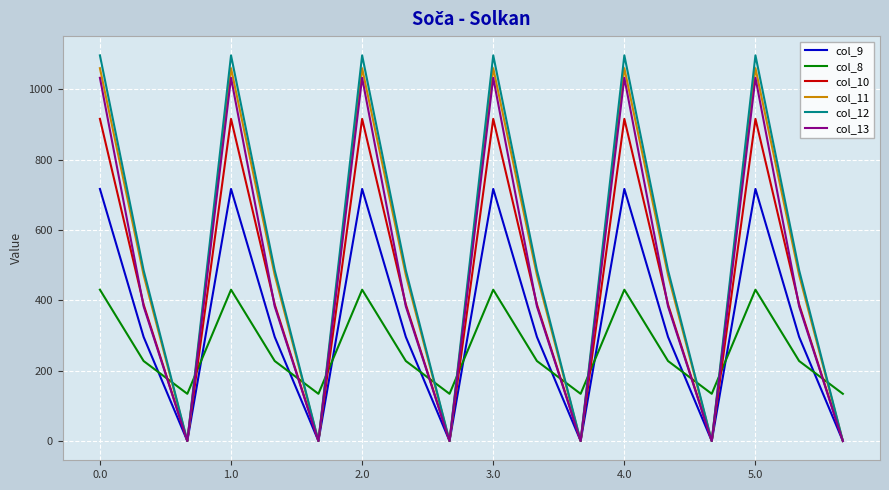

Which series has the largest range (max minus min)?

col_12